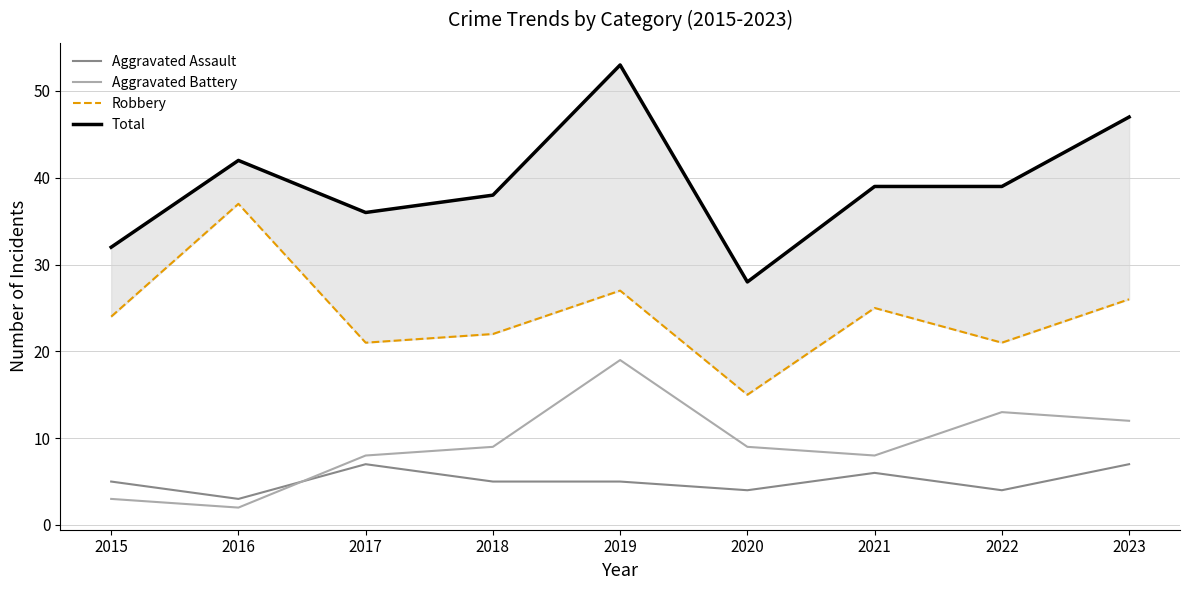

Rank the categories by Robbery value from lowest to highest.

2020, 2017, 2022, 2018, 2015, 2021, 2023, 2019, 2016